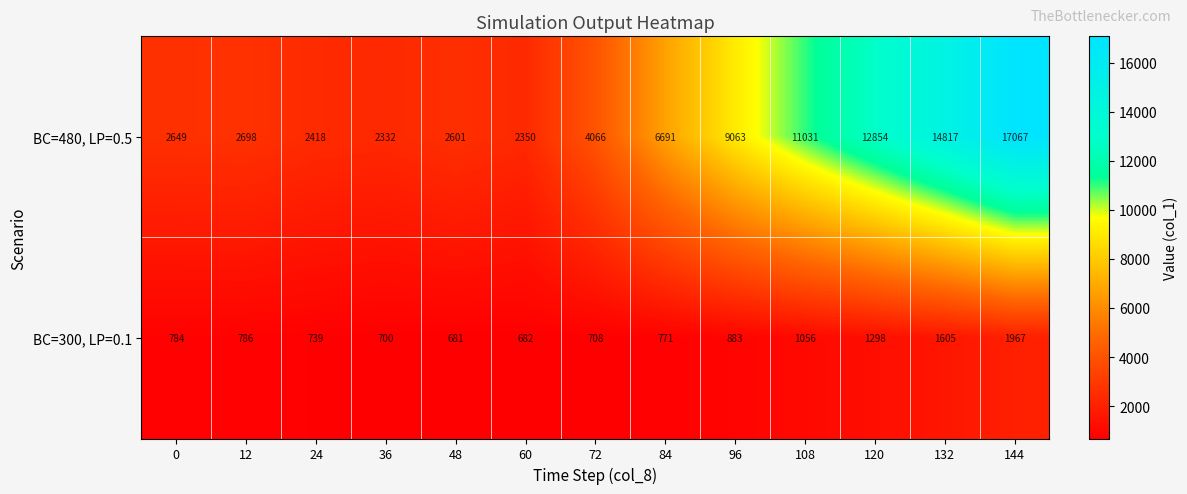

List the series in order of their overall mean, lowest first.

BC=300, LP=0.1, BC=480, LP=0.5